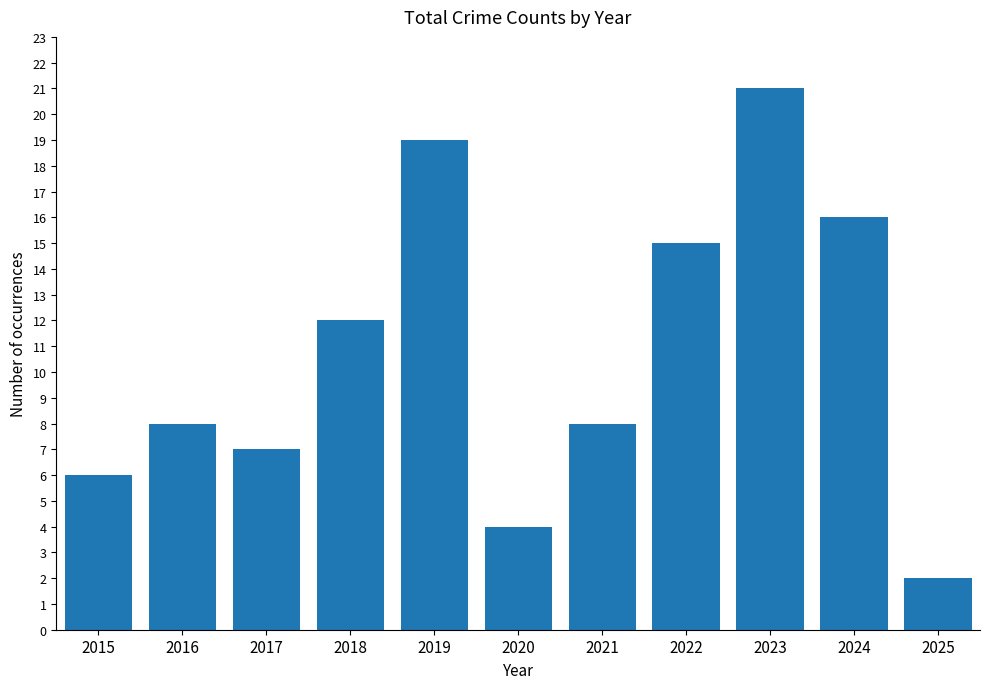

Are the bars horizontal?

No